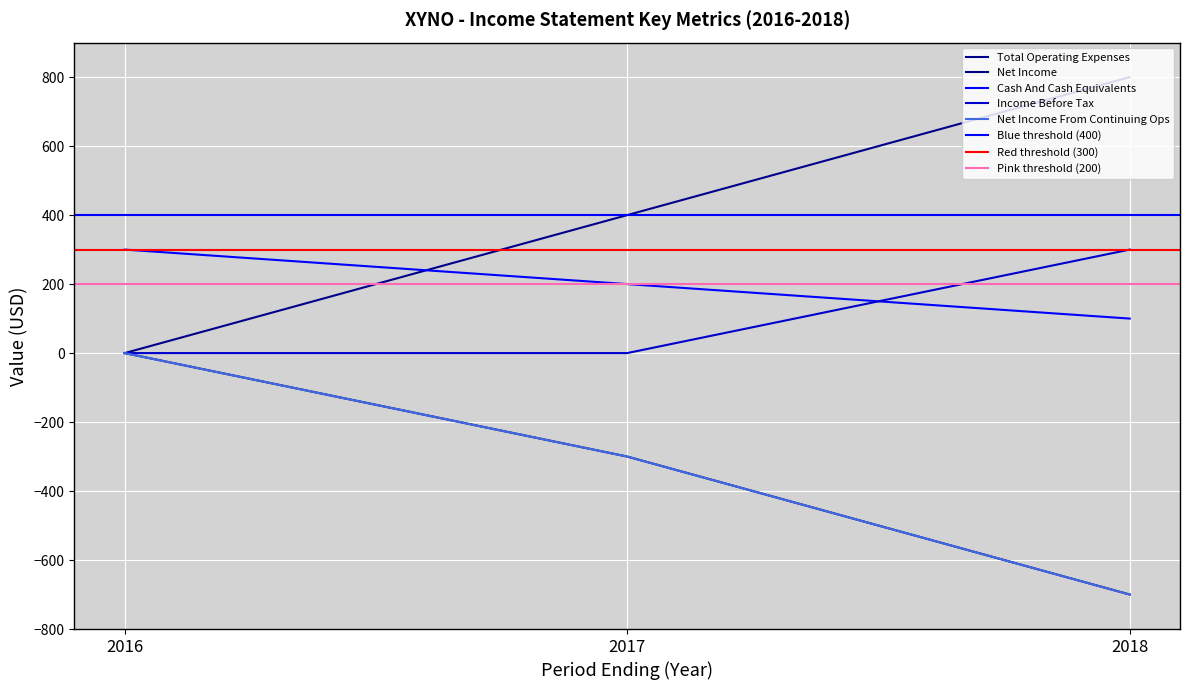

Read the Net Income From Continuing Ops value at 2018, to the nearest 10.

-700